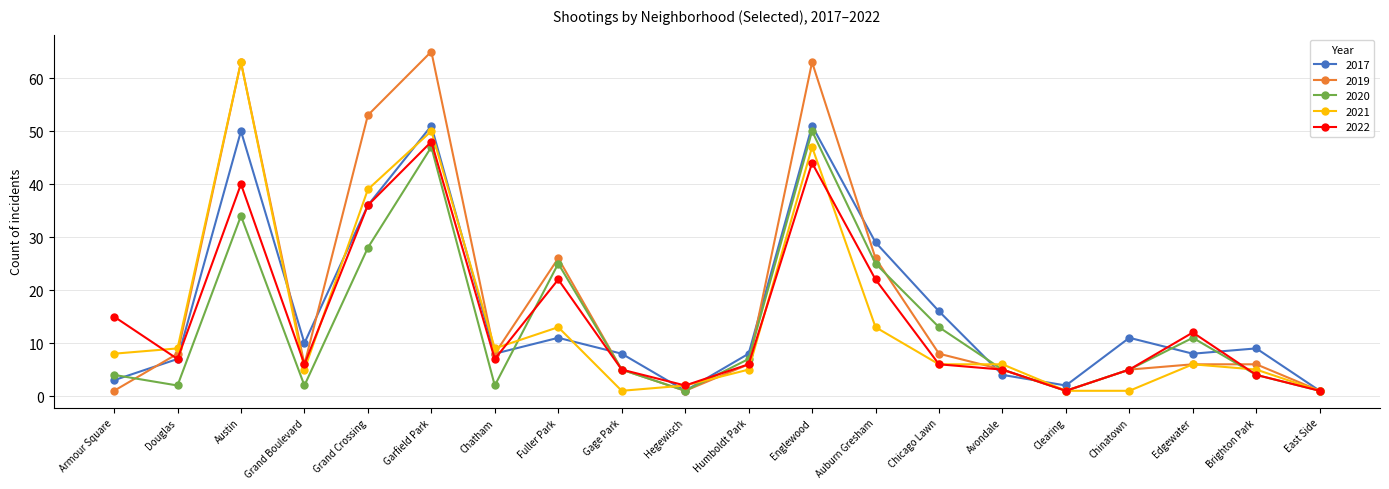

Is it true that 2017 equals 50 at Austin?

True